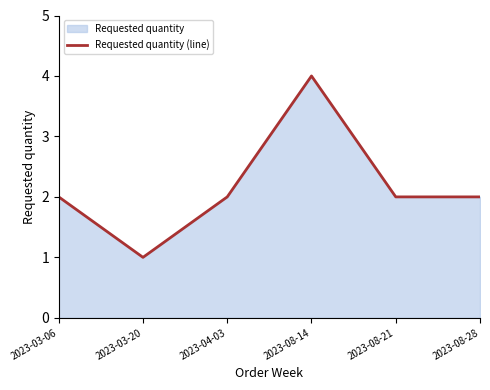

Is it true that the value at 2023-08-28 is 2?

True